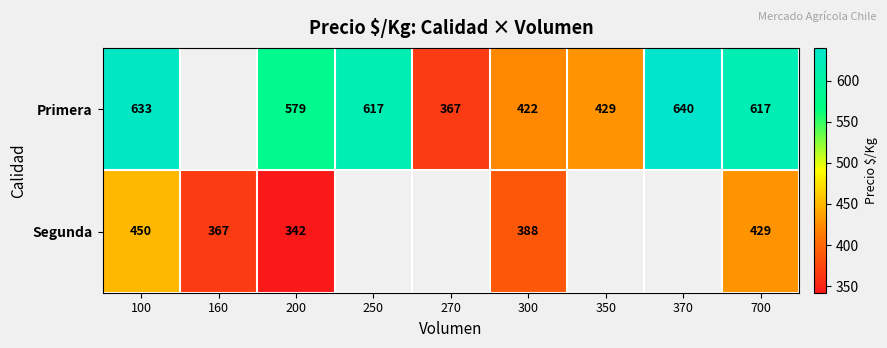

What is the difference between the highest and lowest values at 200?

237